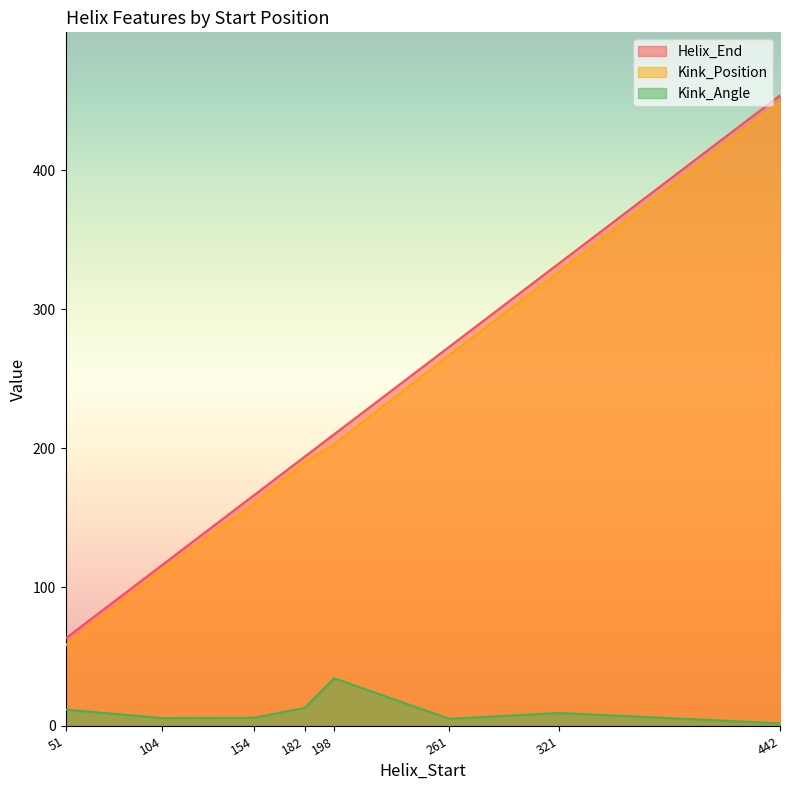

At 182, list the series in order from largest to smallest.

Helix_End, Kink_Position, Kink_Angle